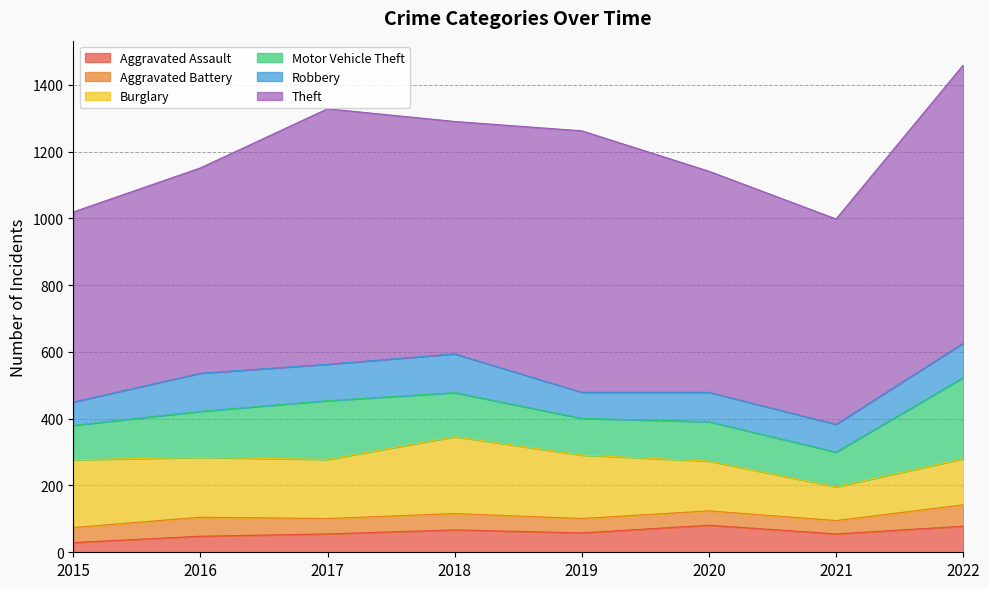

Rank the series at 2015 from lowest to highest value.

Aggravated Assault, Aggravated Battery, Robbery, Motor Vehicle Theft, Burglary, Theft